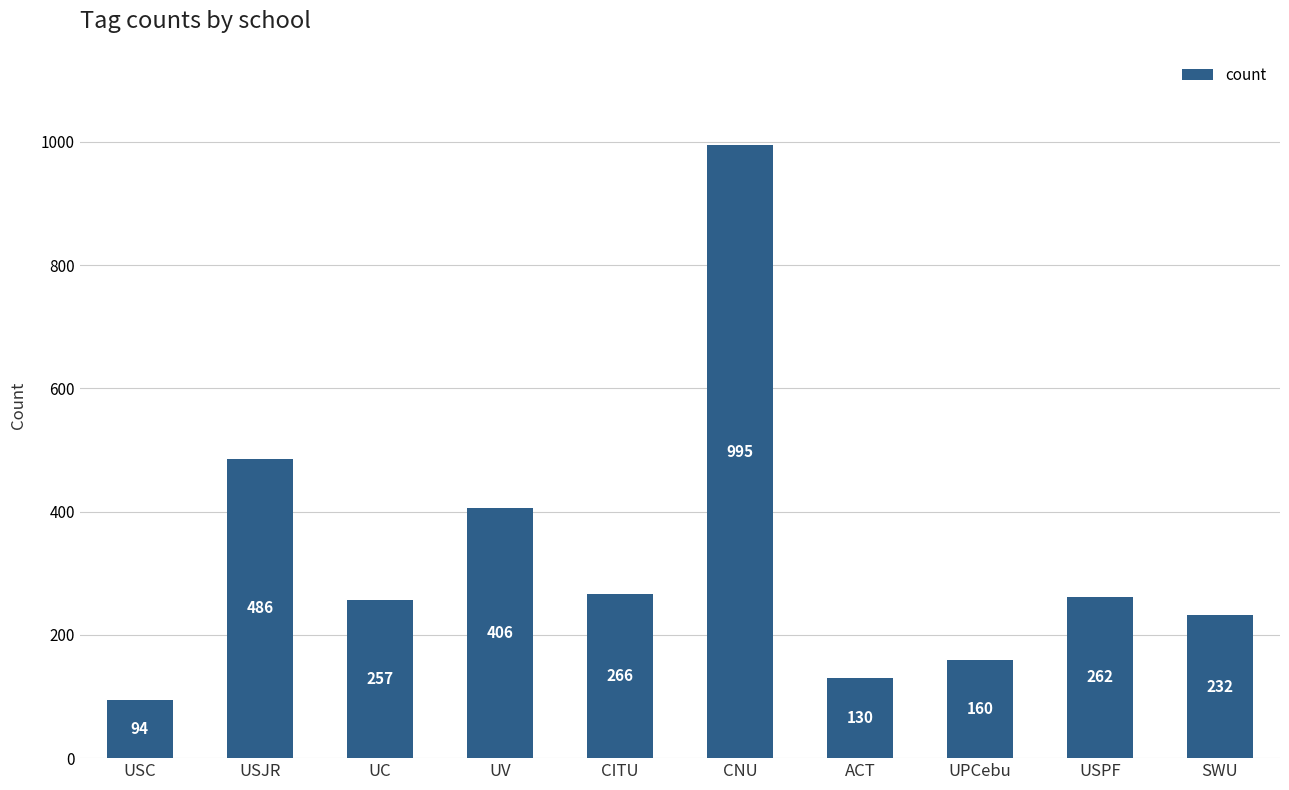

What is the label of the 2nd bar from the right?

USPF